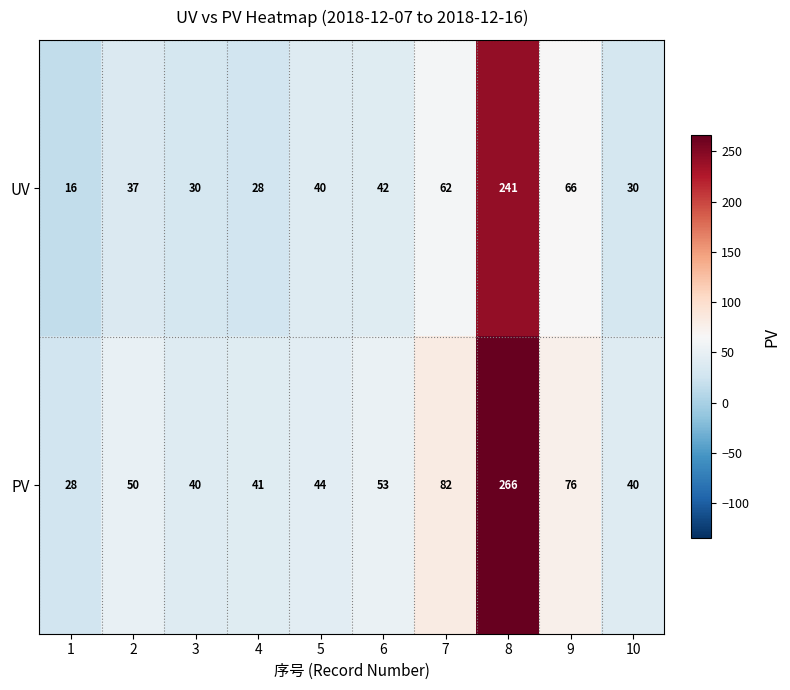

The UV series shows 16 at 1. True or false?

True